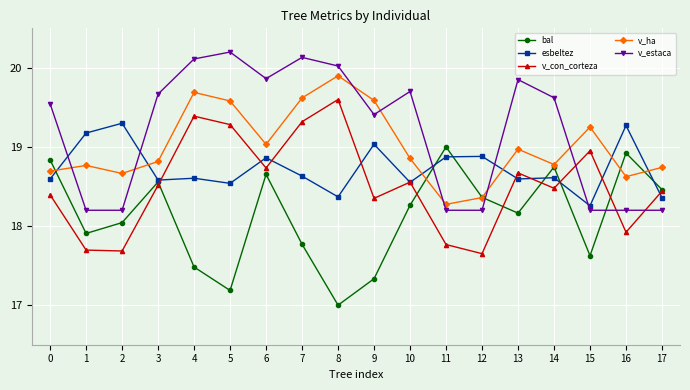

What is the value of the v_estaca point at the 15th from the left?

19.6